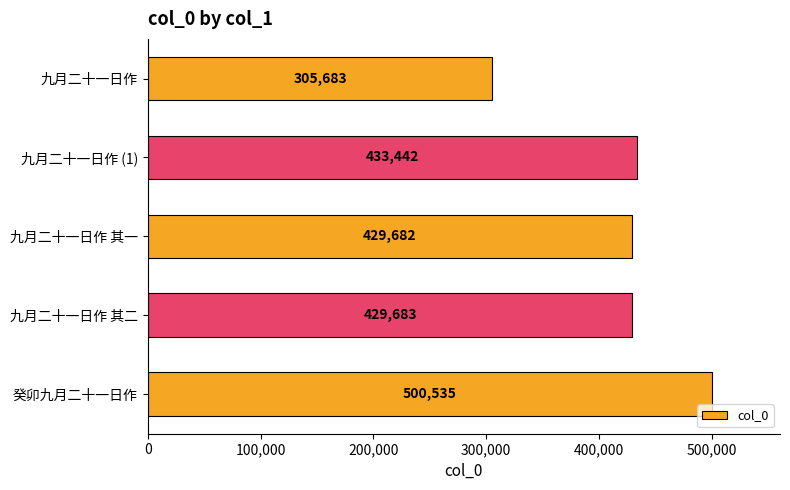

At which category does the chart reach its peak across all series?

癸卯九月二十一日作